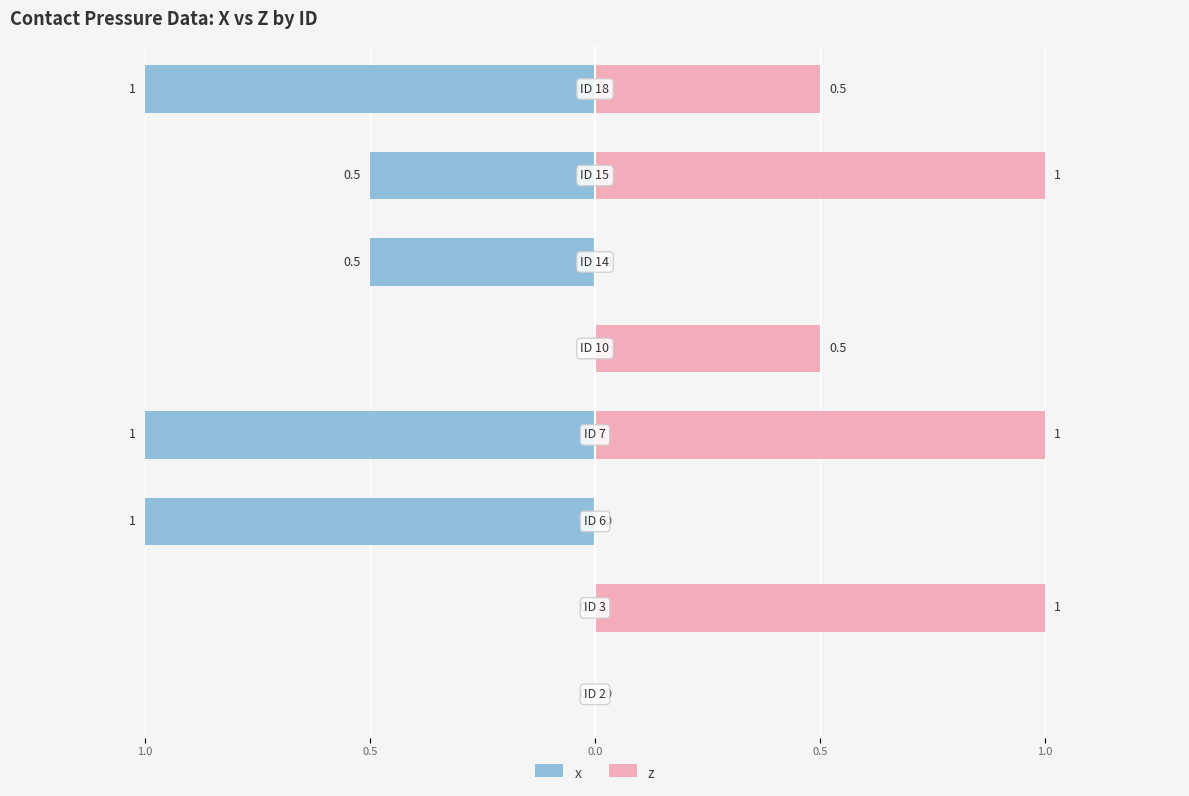

At 0.5, list the series in order from smallest to largest.

x, z